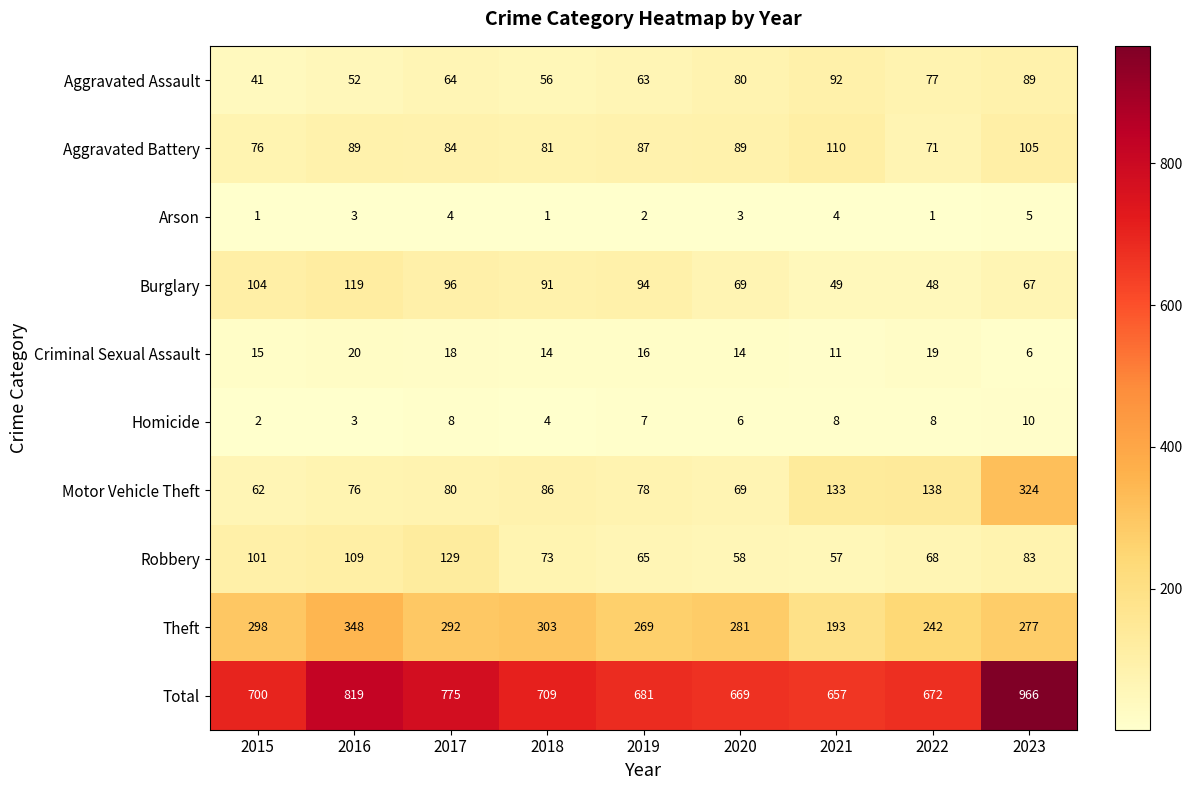

What is the sum of the Criminal Sexual Assault values at 2021 and 2015?

26